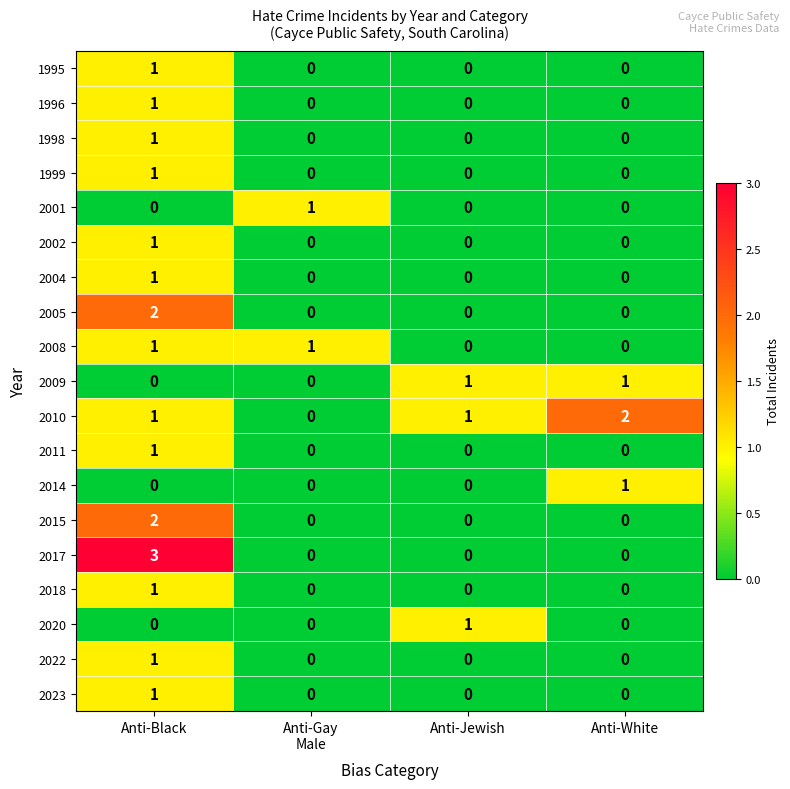

Which series has the largest total across all categories?

2010